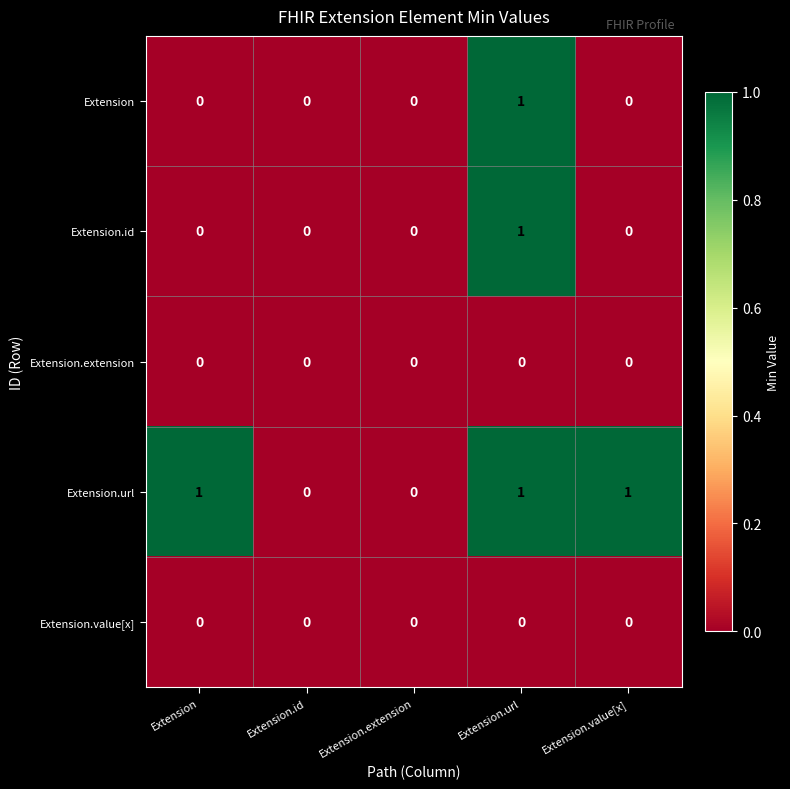

Is it true that Extension.extension equals 0 at Extension?

True